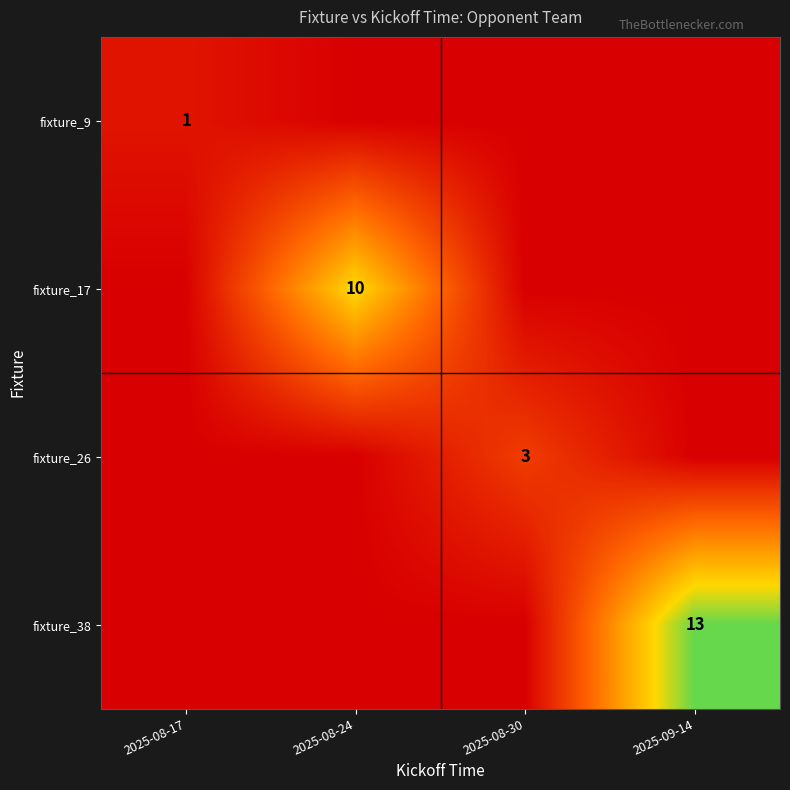

Is it true that fixture_38 equals 13 at 2025-09-14?

True